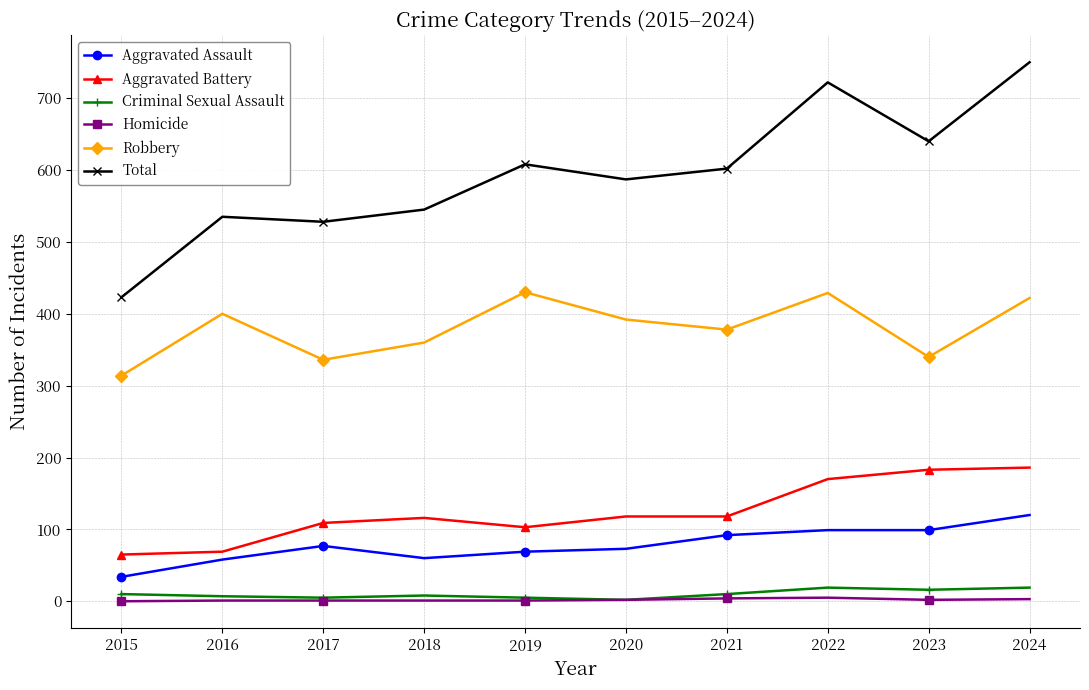

What value does the Aggravated Assault series have at 2018, to the nearest 10?

60